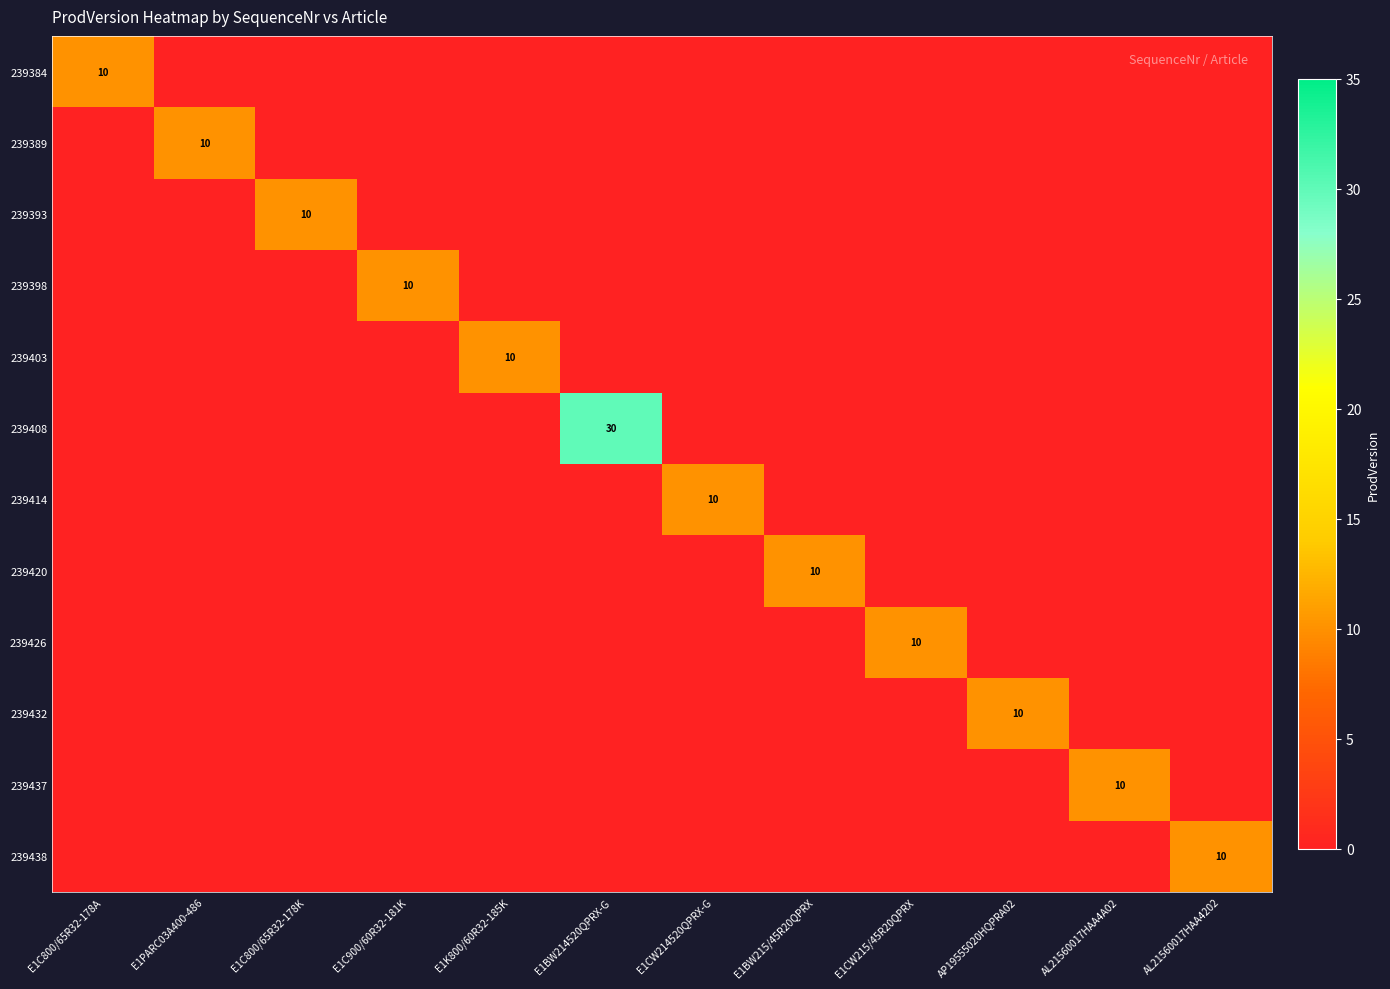

At which label does 239384 reach its minimum?

E1PARC03A400-486